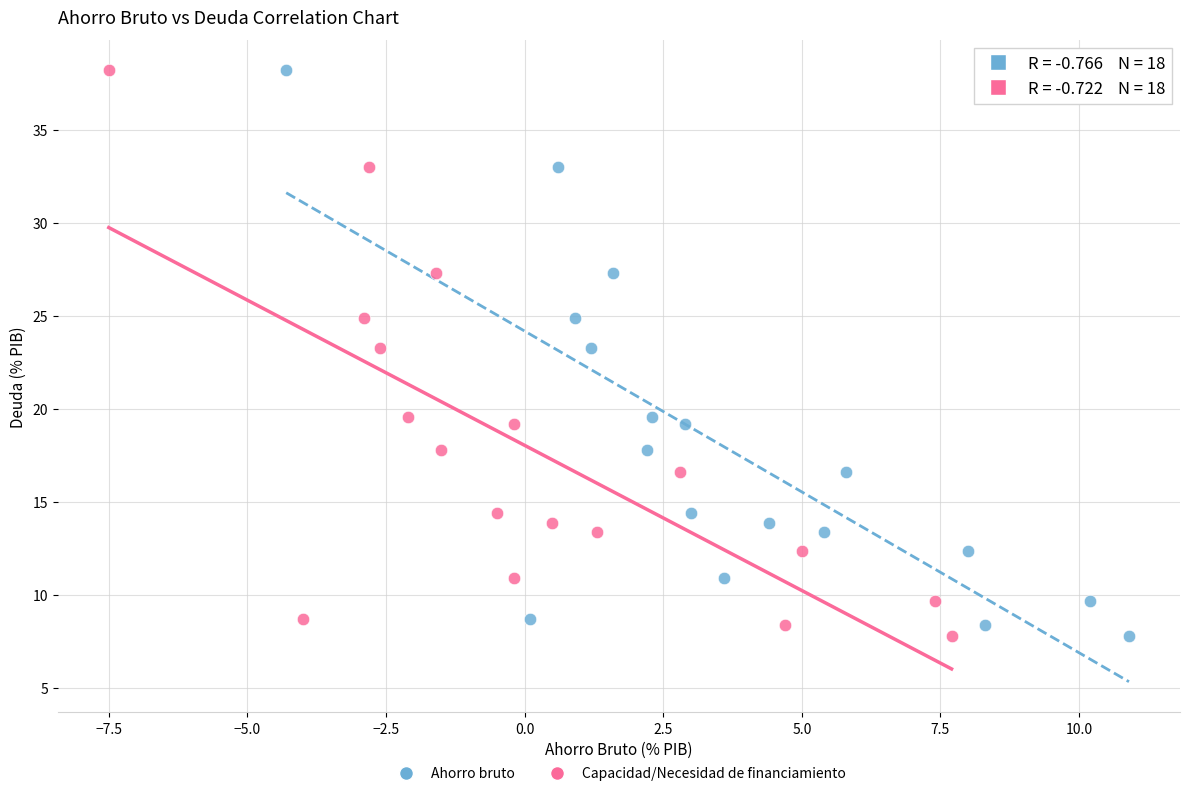

What are all the series names shown in the legend?

Ahorro bruto, Capacidad/Necesidad de financiamiento